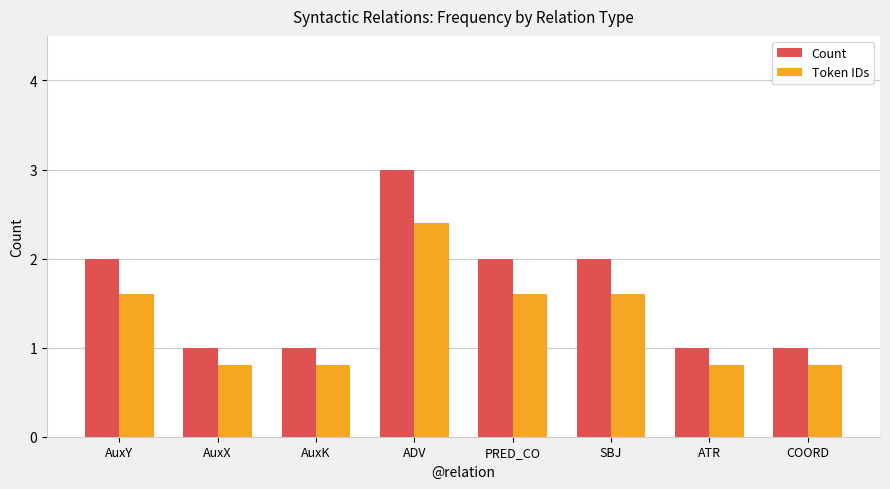

Read the Count value at SBJ.

2.0